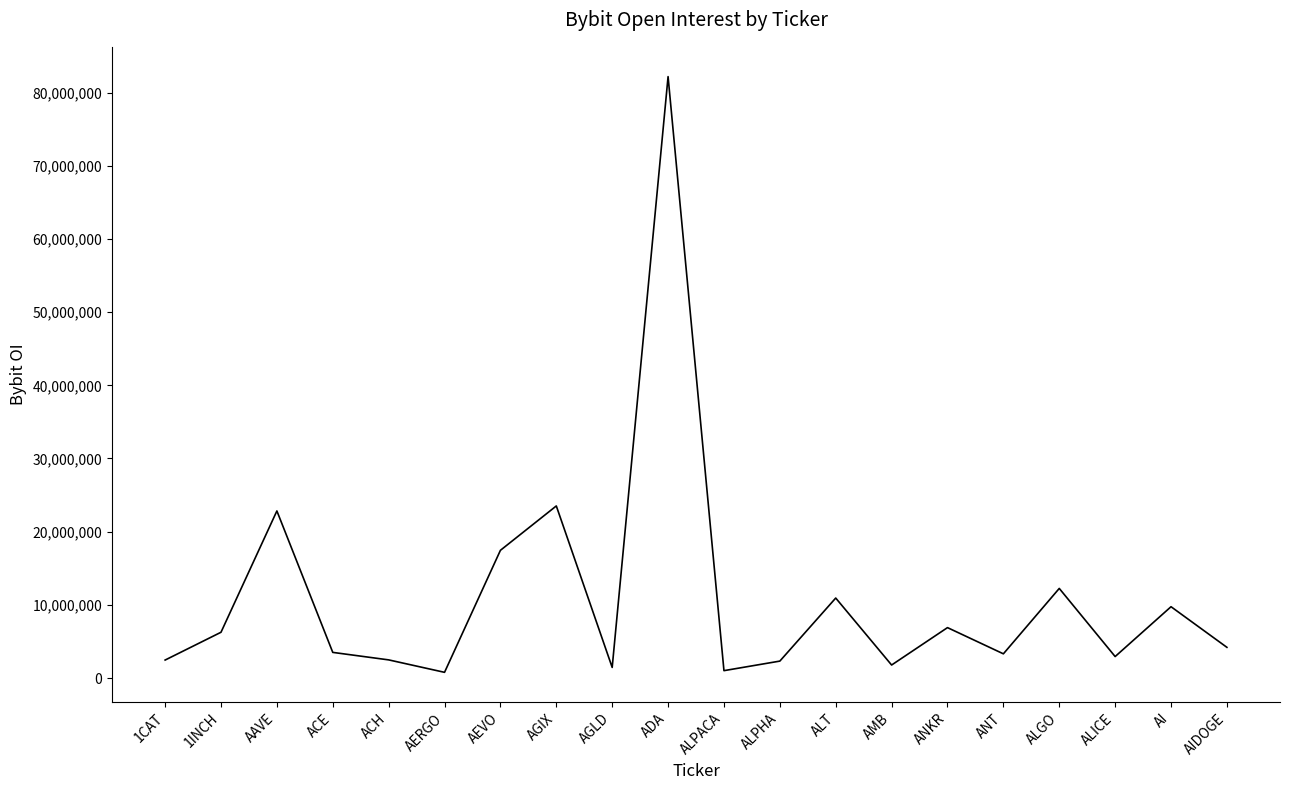

Read the value at ACE.

3509928